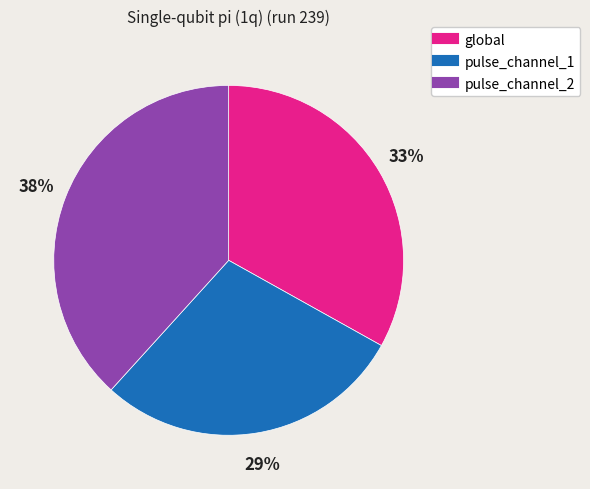

Which category has the biggest portion of the pie?

pulse_channel_2